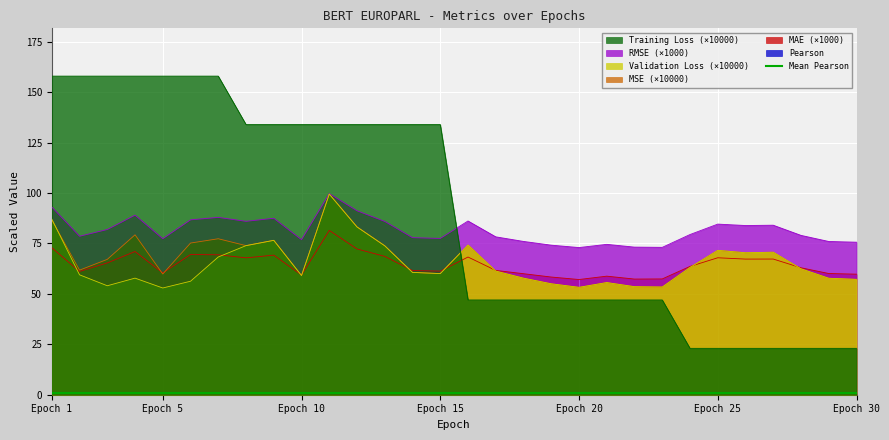

What is the maximum value for RMSE (×1000)?

99.7